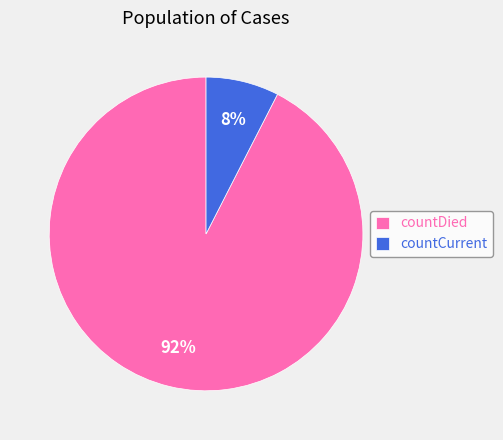

To the nearest percent, what percentage of the pie is countDied?

92%